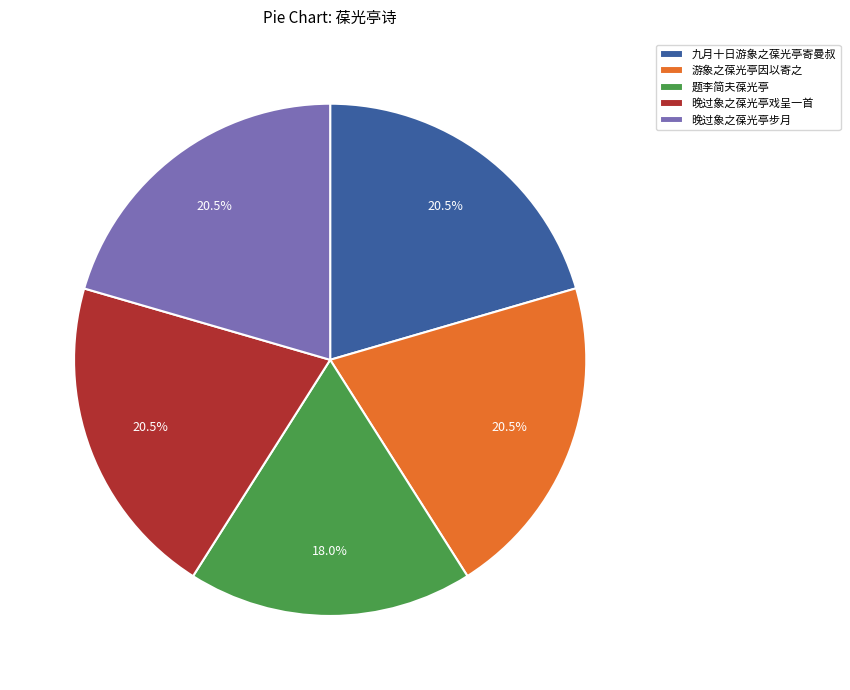

Between 题李简夫葆光亭 and 晚过象之葆光亭戏呈一首, which is larger?

晚过象之葆光亭戏呈一首